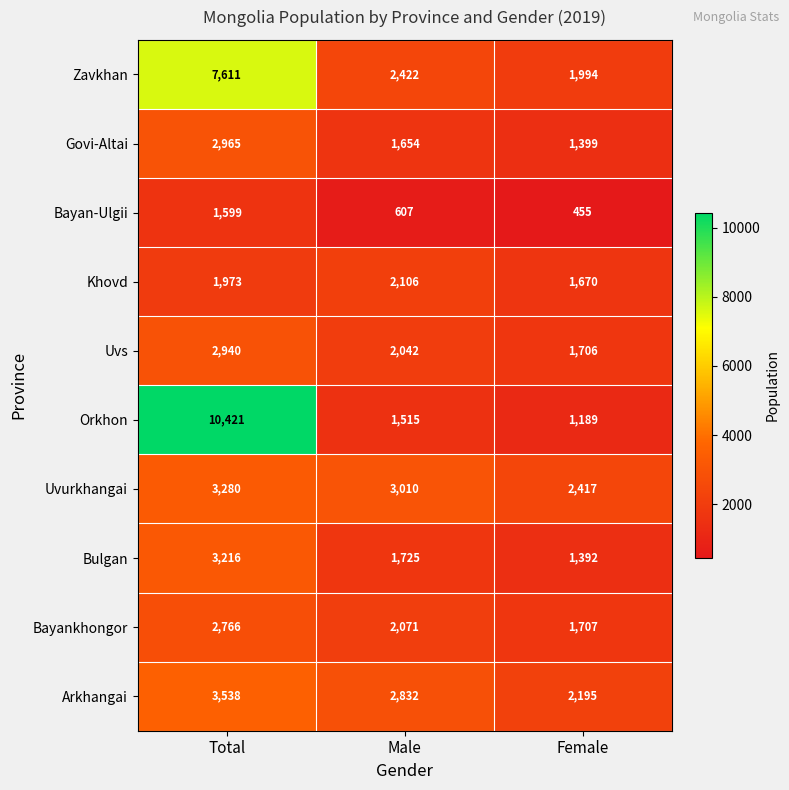

Where does the Arkhangai series first go above 2832?

Total